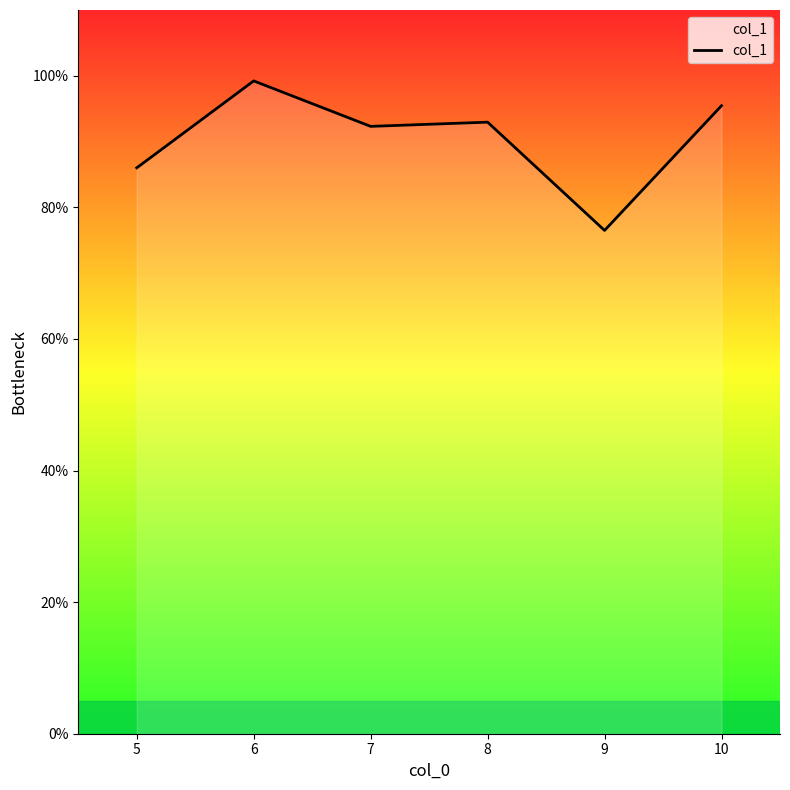

Is it true that the value at 9 is 111.2?

False